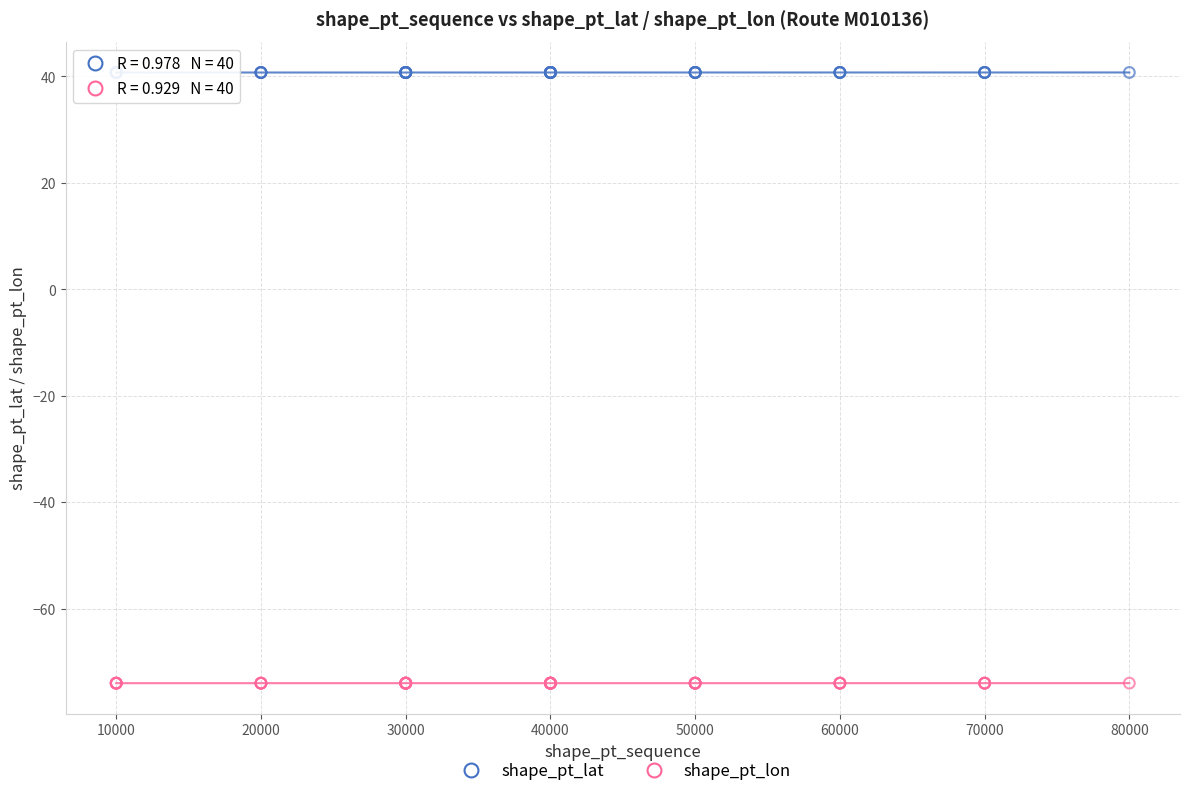

Which series reaches the minimum Y coordinate?

shape_pt_lon